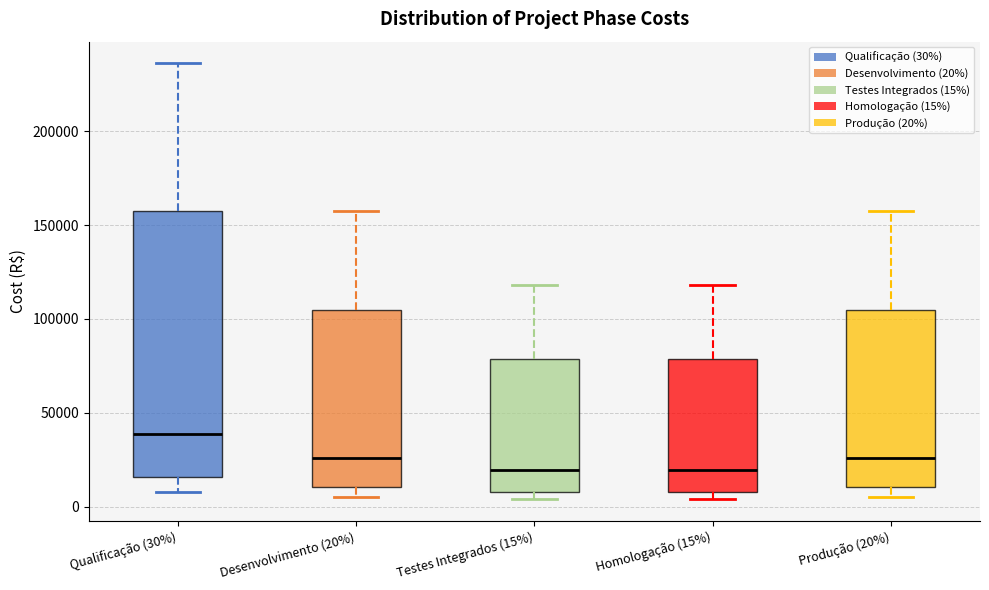

Where does the upper whisker of the box for Qualificação (30%) end on the y-axis? The values are not printed on the chart, so give them approximately, as read against the axis.

235000